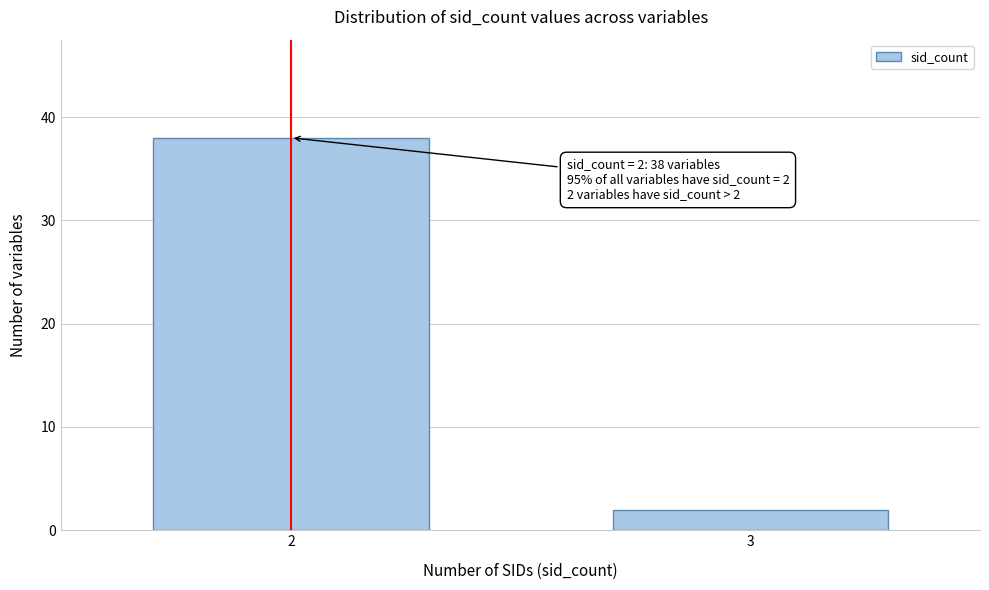

Reading left to right, extract all data points from this chart.

38	2